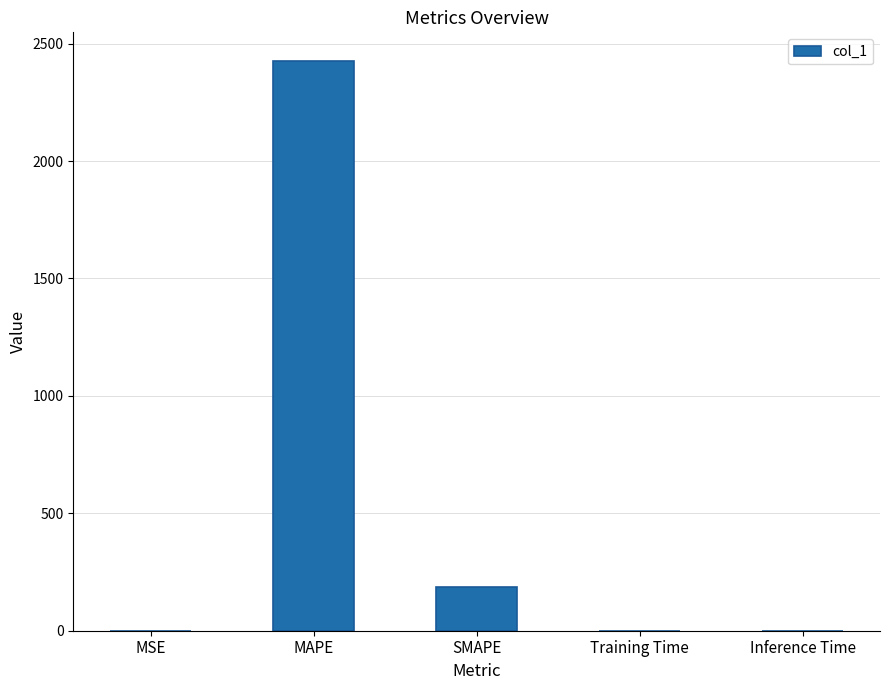

Is it true that the value at MSE is 0.3?

True